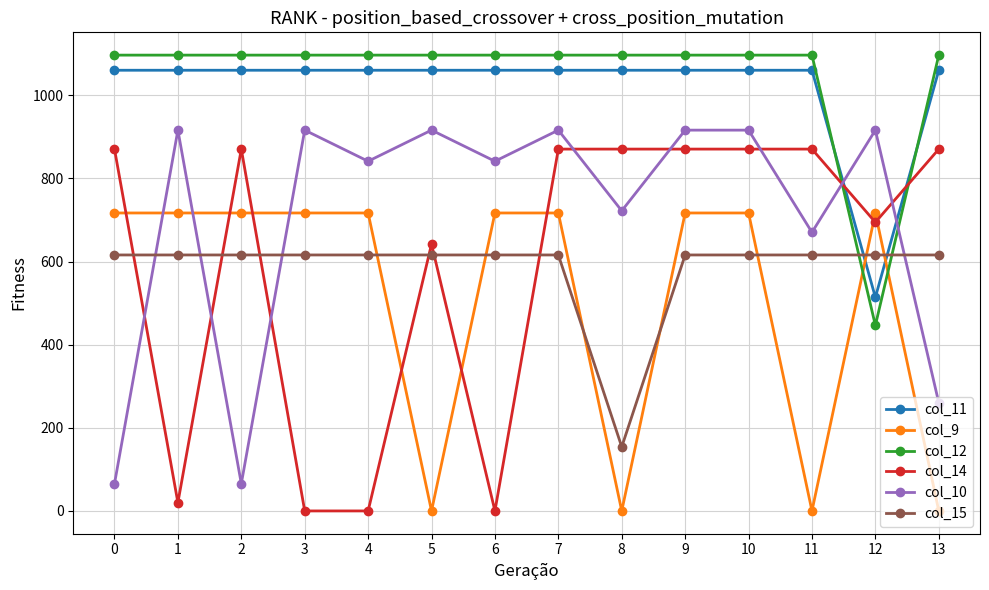

True or false: col_9 and col_10 intersect in this chart.

True